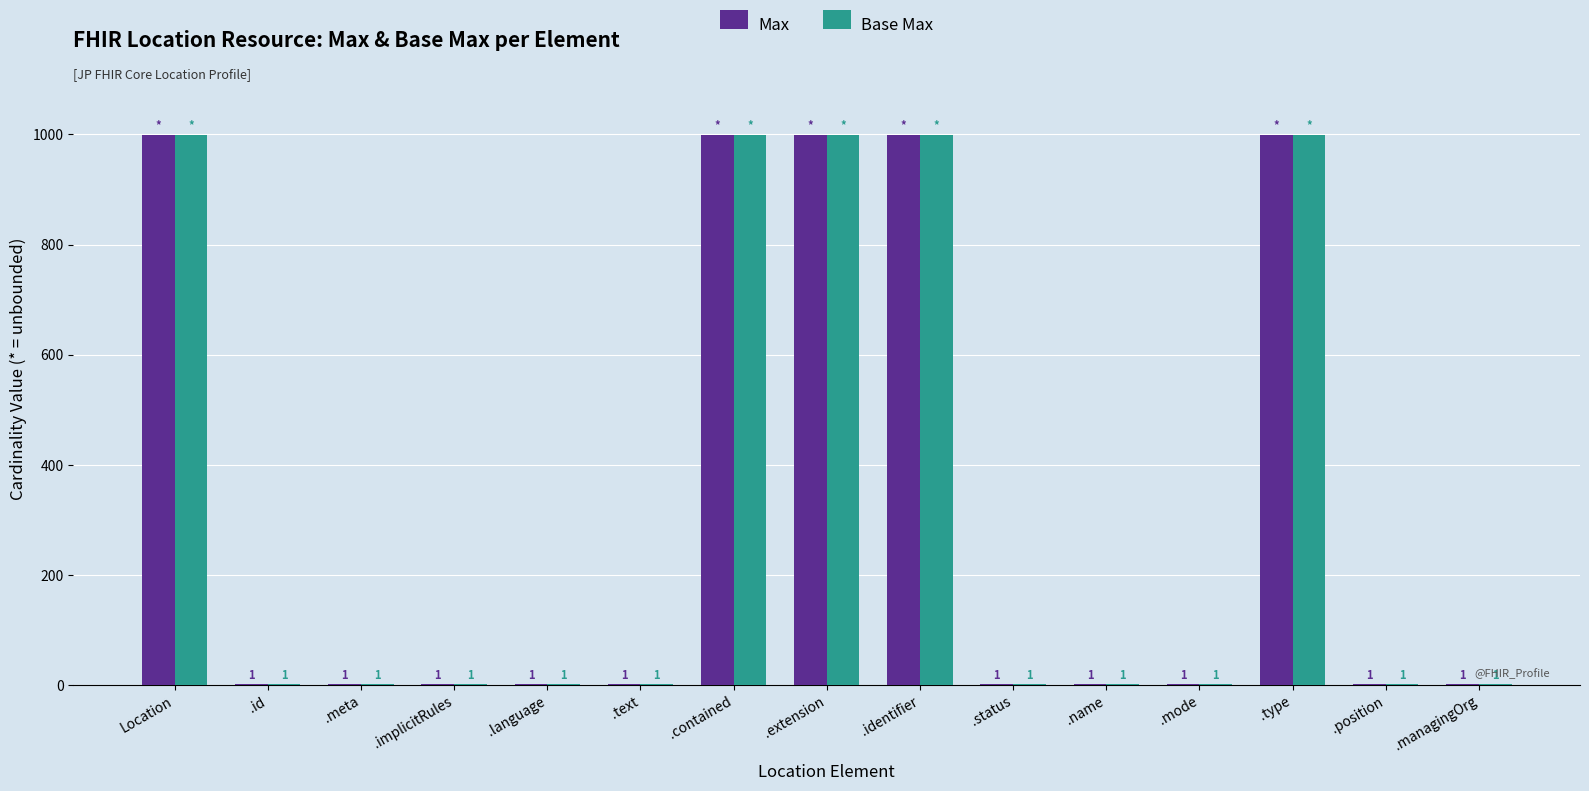

What is the sum of the Max values at .identifier and .meta?

1000